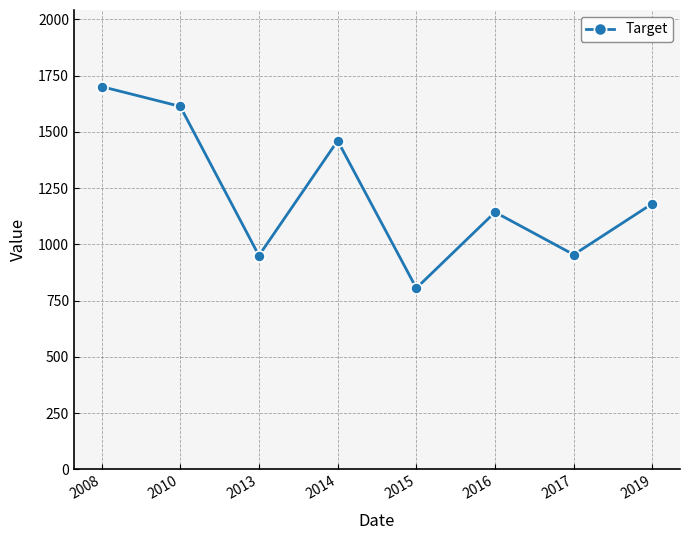

Which label corresponds to the smallest value in the chart?

2015